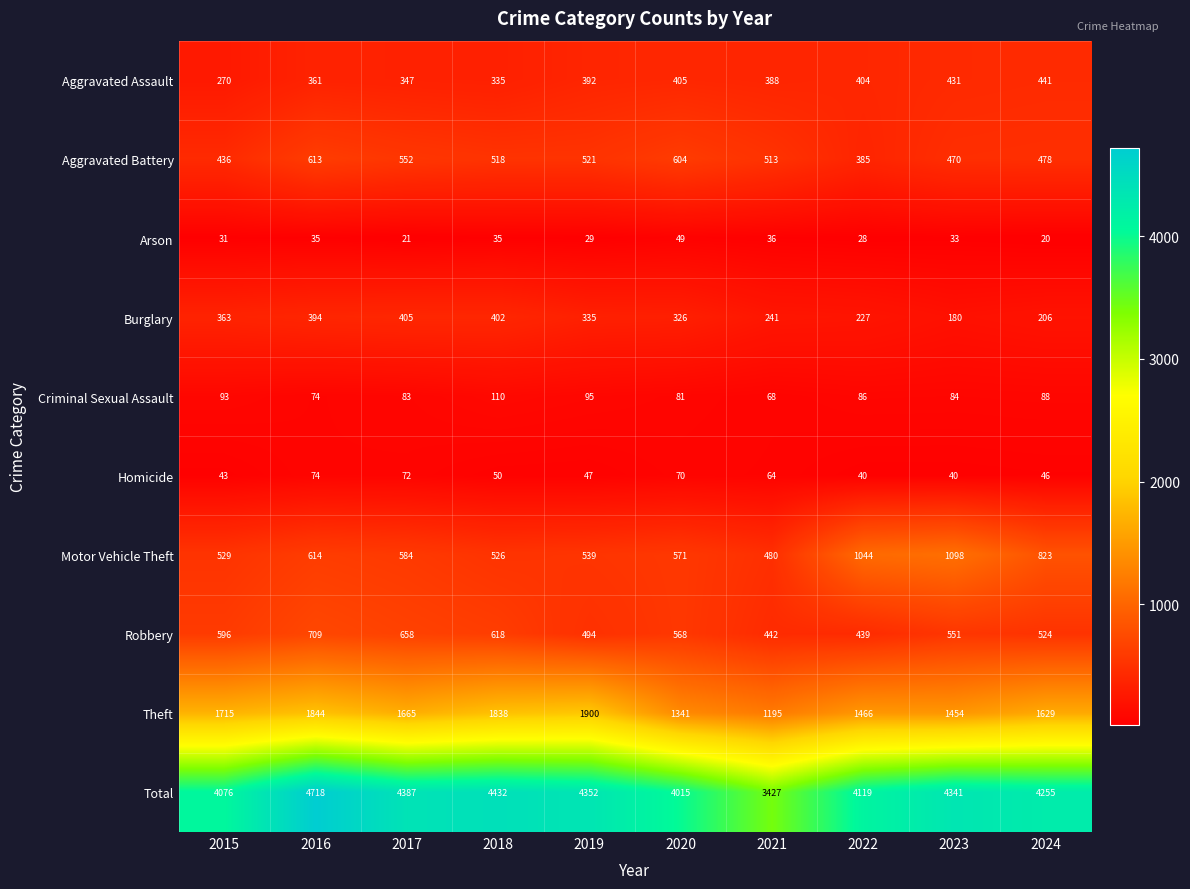

At which category does the chart reach its minimum across all series?

2024